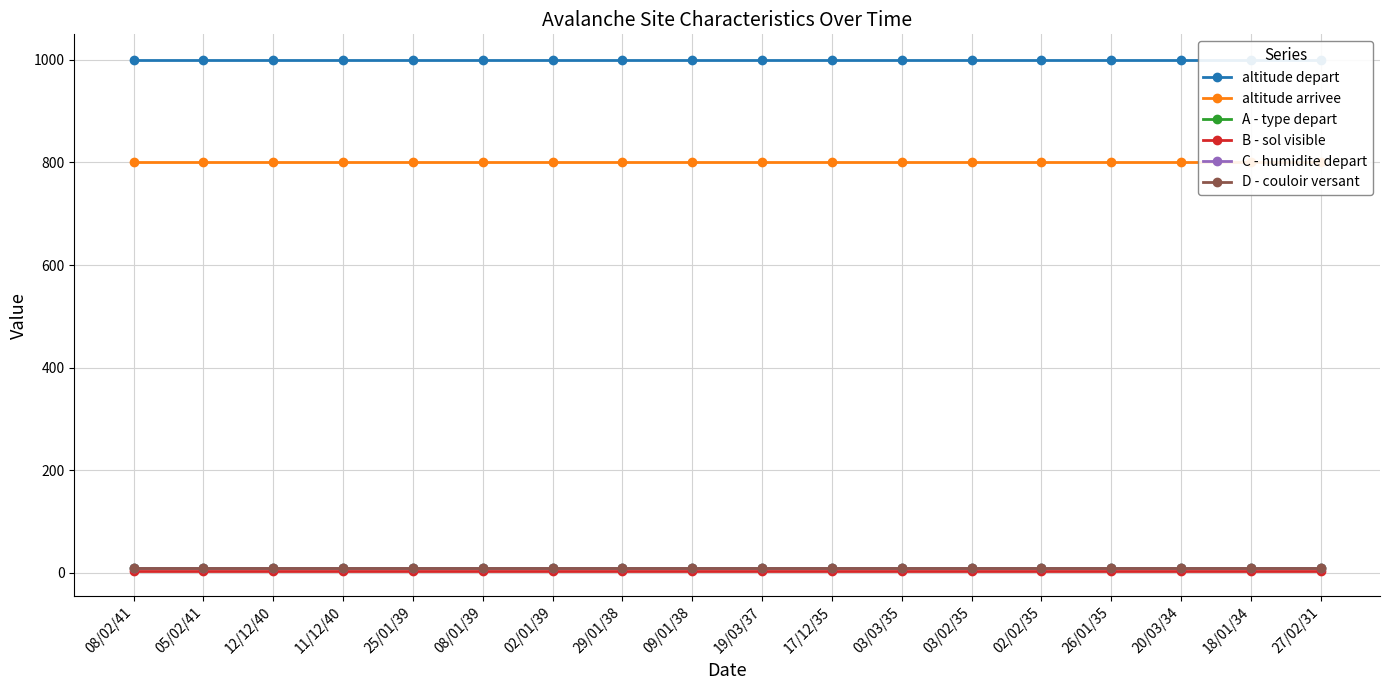

Reading right to left, list all the values displayed in this chart.

altitude depart: 27/02/31=1000	18/01/34=1000	20/03/34=1000	26/01/35=1000	02/02/35=1000	03/02/35=1000	03/03/35=1000	17/12/35=1000	19/03/37=1000	09/01/38=1000	29/01/38=1000	02/01/39=1000	08/01/39=1000	25/01/39=1000	11/12/40=1000	12/12/40=1000	05/02/41=1000	08/02/41=1000
altitude arrivee: 27/02/31=800	18/01/34=800	20/03/34=800	26/01/35=800	02/02/35=800	03/02/35=800	03/03/35=800	17/12/35=800	19/03/37=800	09/01/38=800	29/01/38=800	02/01/39=800	08/01/39=800	25/01/39=800	11/12/40=800	12/12/40=800	05/02/41=800	08/02/41=800
A - type depart: 27/02/31=9	18/01/34=9	20/03/34=9	26/01/35=9	02/02/35=9	03/02/35=9	03/03/35=9	17/12/35=9	19/03/37=9	09/01/38=9	29/01/38=9	02/01/39=9	08/01/39=9	25/01/39=9	11/12/40=9	12/12/40=9	05/02/41=9	08/02/41=9
B - sol visible: 27/02/31=4	18/01/34=4	20/03/34=4	26/01/35=4	02/02/35=4	03/02/35=4	03/03/35=4	17/12/35=4	19/03/37=4	09/01/38=4	29/01/38=4	02/01/39=4	08/01/39=4	25/01/39=4	11/12/40=4	12/12/40=4	05/02/41=4	08/02/41=4
C - humidite depart: 27/02/31=9	18/01/34=9	20/03/34=9	26/01/35=9	02/02/35=9	03/02/35=9	03/03/35=9	17/12/35=9	19/03/37=9	09/01/38=9	29/01/38=9	02/01/39=9	08/01/39=9	25/01/39=9	11/12/40=9	12/12/40=9	05/02/41=9	08/02/41=9
D - couloir versant: 27/02/31=9	18/01/34=9	20/03/34=9	26/01/35=9	02/02/35=9	03/02/35=9	03/03/35=9	17/12/35=9	19/03/37=9	09/01/38=9	29/01/38=9	02/01/39=9	08/01/39=9	25/01/39=9	11/12/40=9	12/12/40=9	05/02/41=9	08/02/41=9